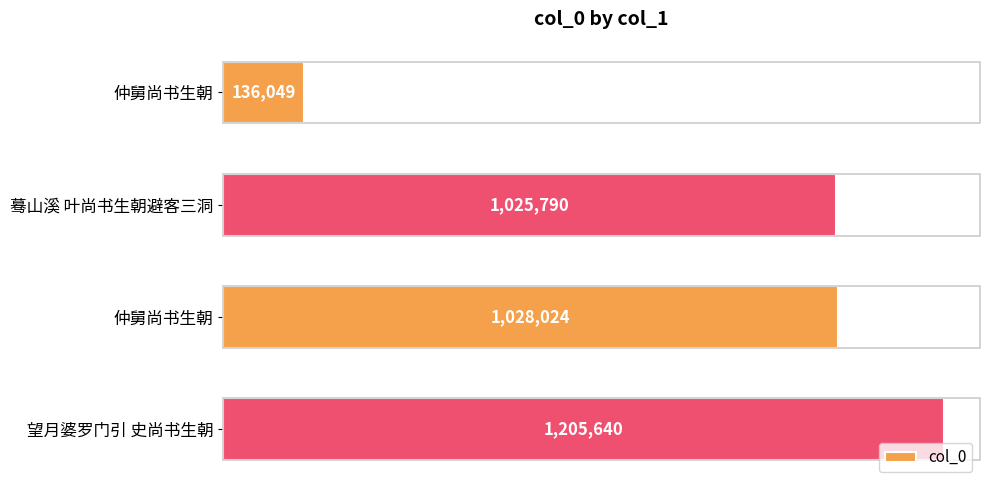

What is the maximum value shown in the chart?

1205640